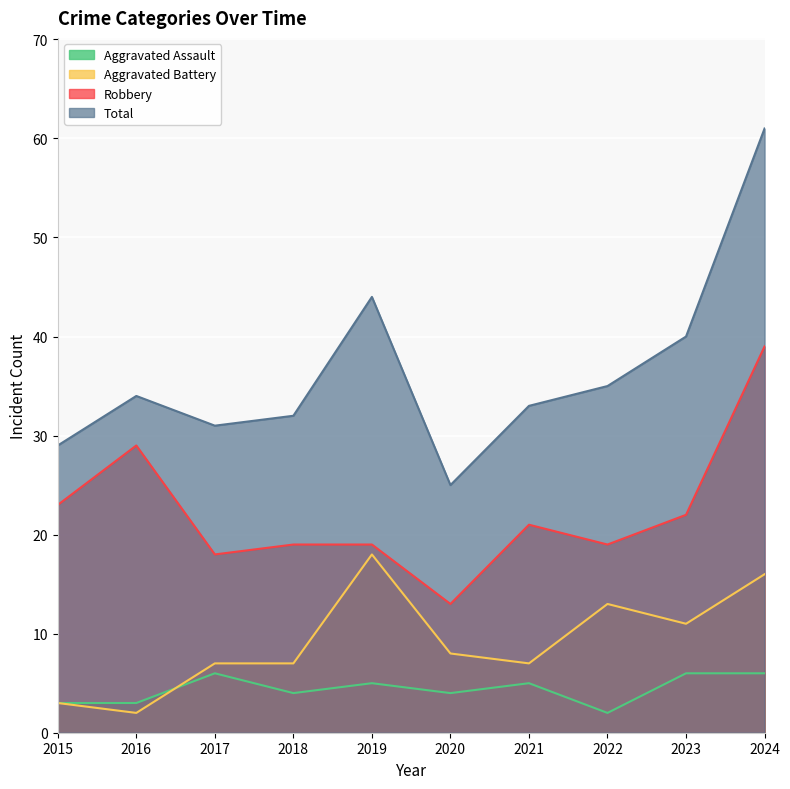

What is the value of the Aggravated Assault point at the 1st from the left?

3